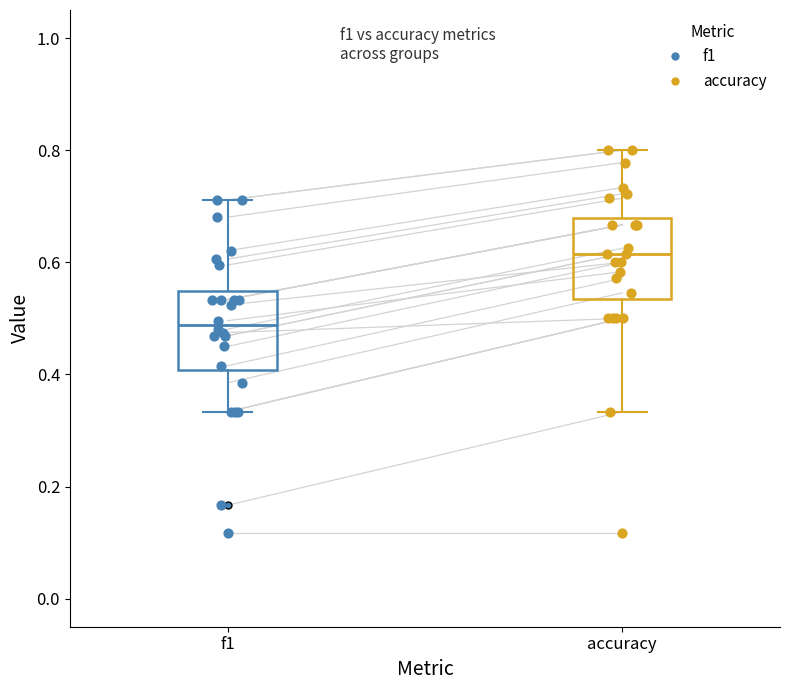

Reading left to right, read every box against the y-axis: the position of its median line, the range the box covers, and the ends of its whiskers. The values are not printed on the chart, so give them approximately, as read against the axis.

f1: median 0.48, box 0.40 to 0.54, whiskers 0.34 to 0.72
accuracy: median 0.62, box 0.54 to 0.68, whiskers 0.34 to 0.80